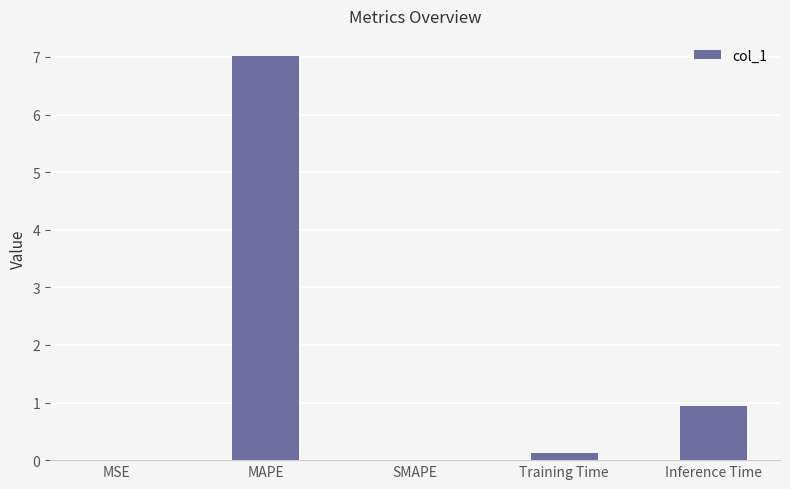

What is the change in value from SMAPE to Inference Time?

+0.9